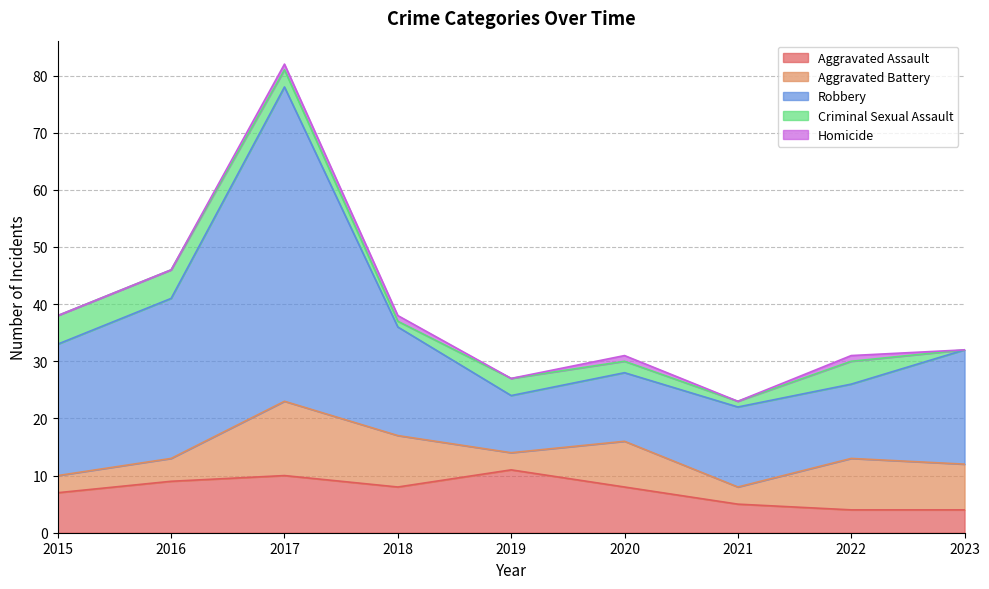

True or false: Robbery and Aggravated Battery cross at least once.

False